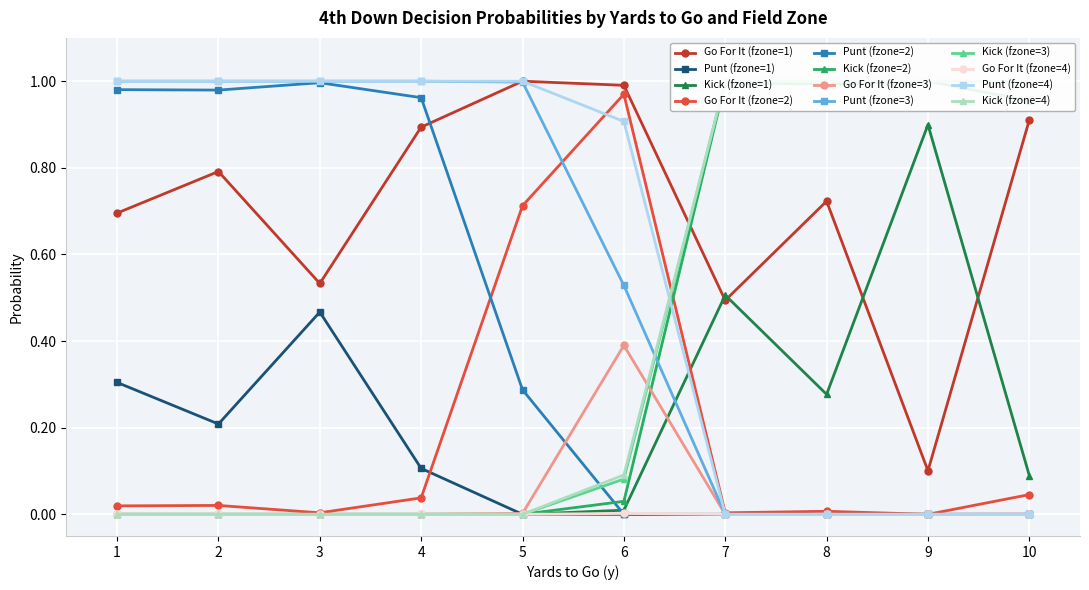

True or false: Punt (fzone=1) and Go For It (fzone=1) cross at least once.

False